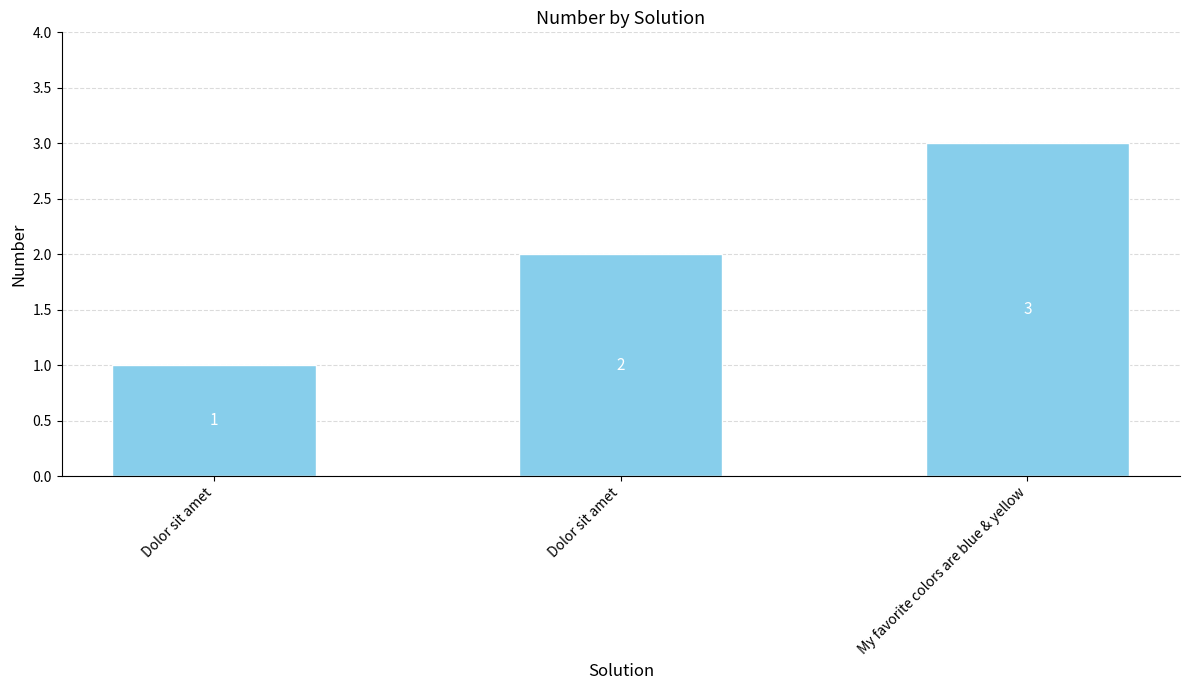

How many values are below 2?

1